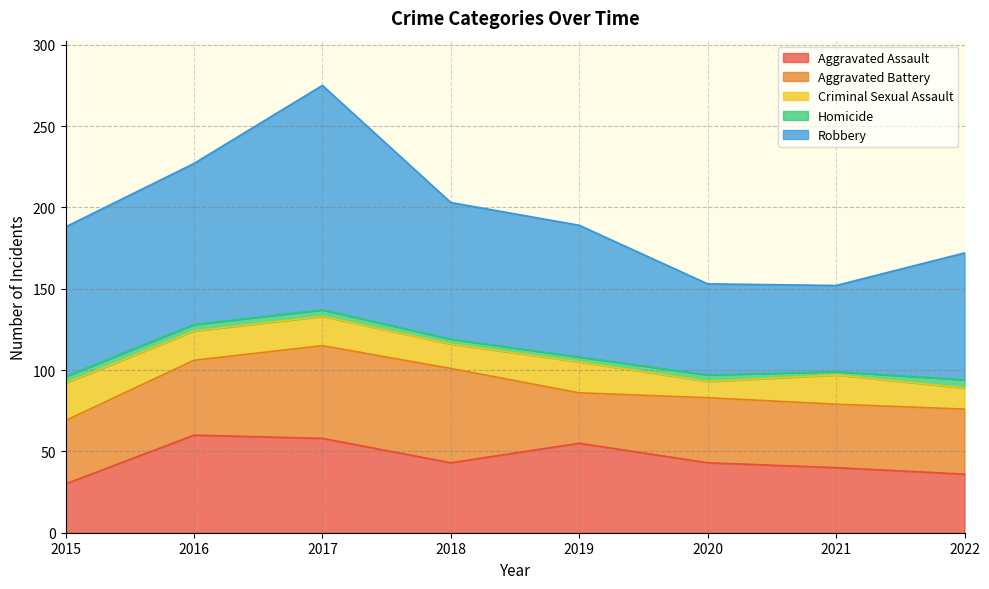

Which series changed the most between 2016 and 2021?

Robbery